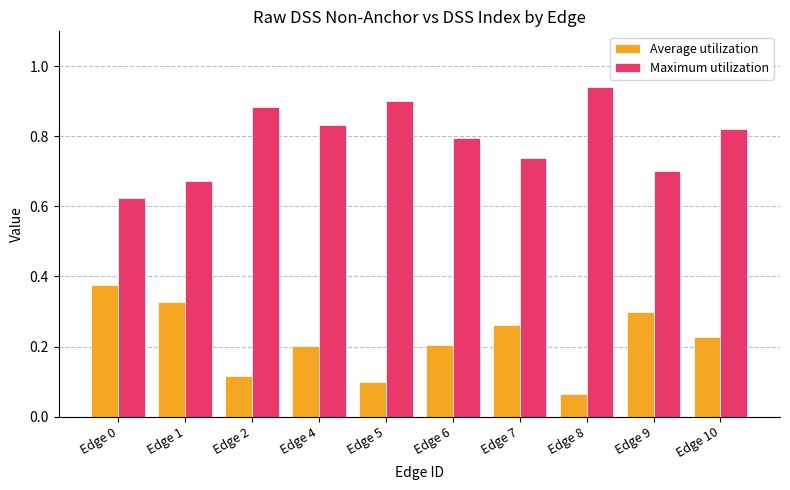

At which category does the chart reach its peak across all series?

Edge 8